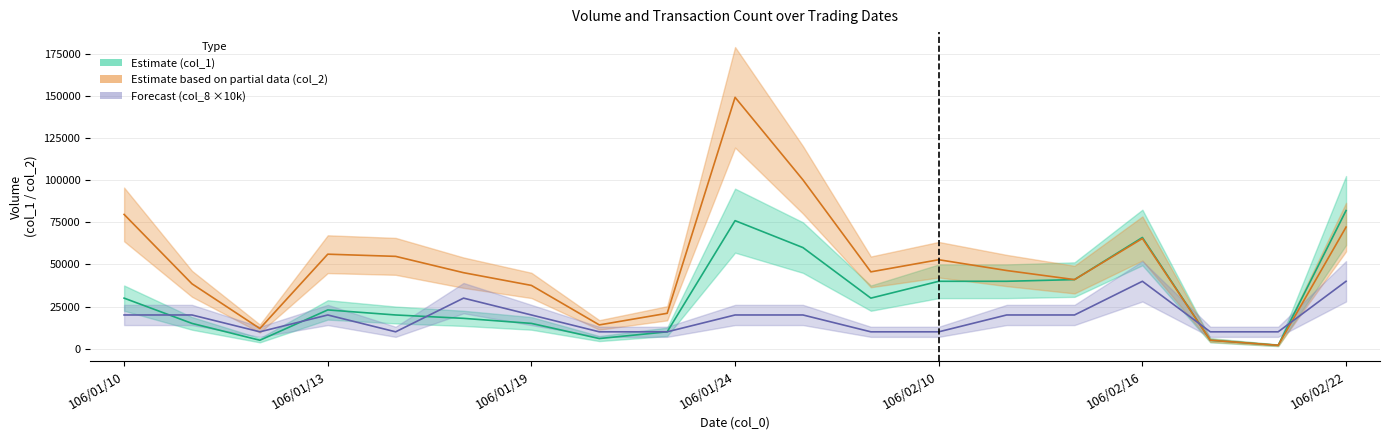

Between col_2 and 4, which series saw the biggest shift?

col_2